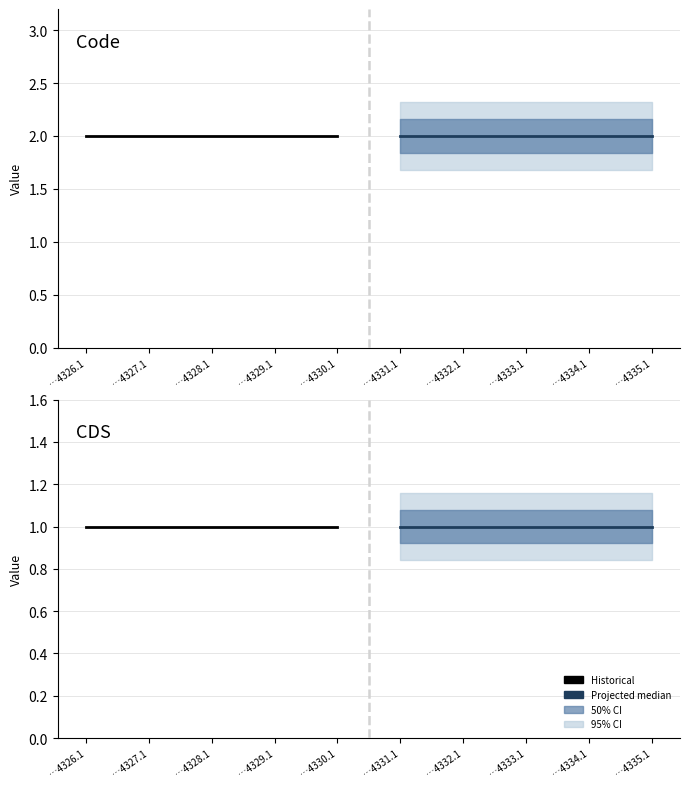

What is the sum of all Code values?

20